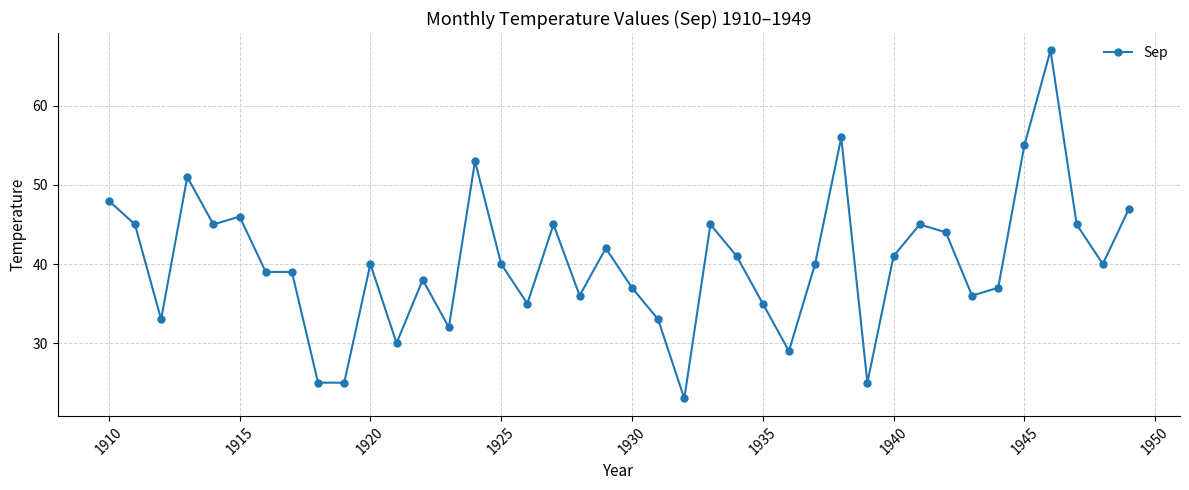

True or false: the data has more than 0 interior local peaks.

True